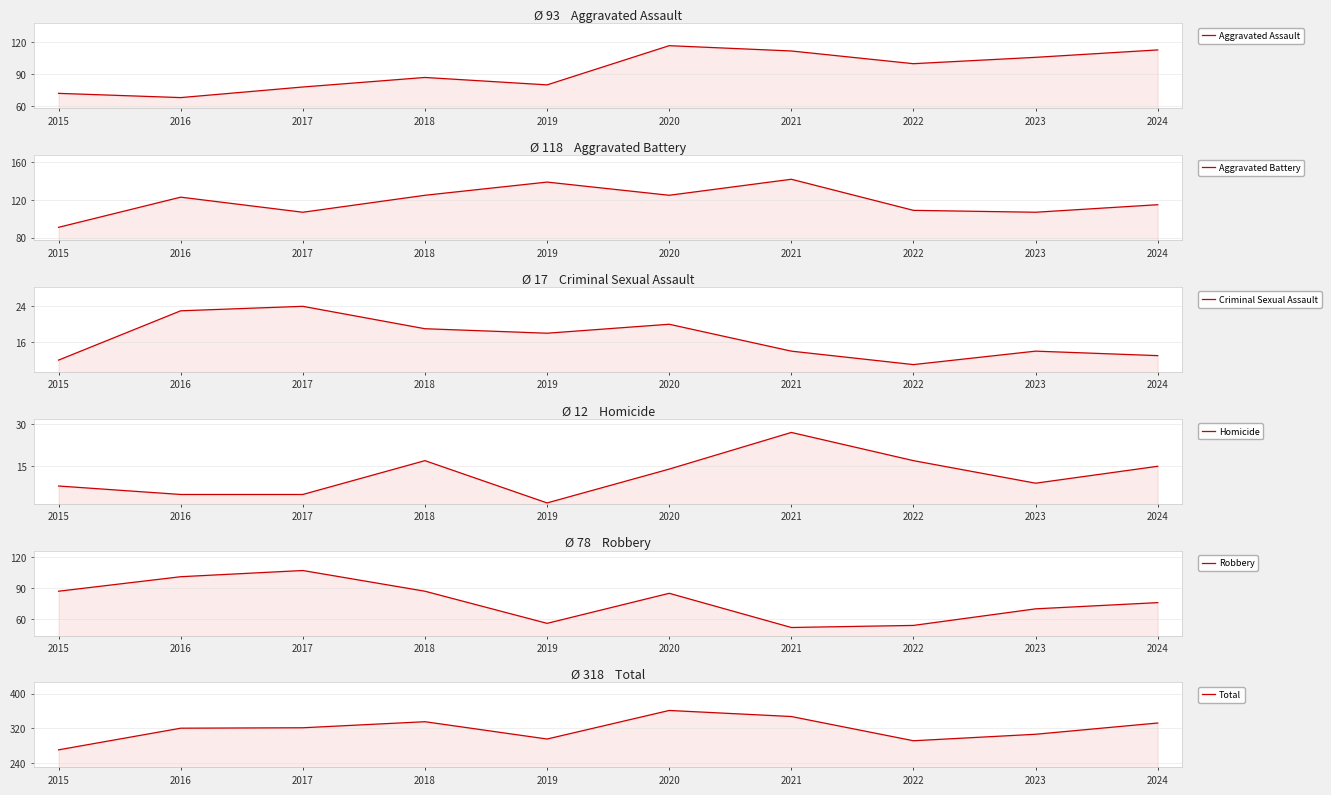

The Aggravated Assault series shows 169 at 2023. True or false?

False